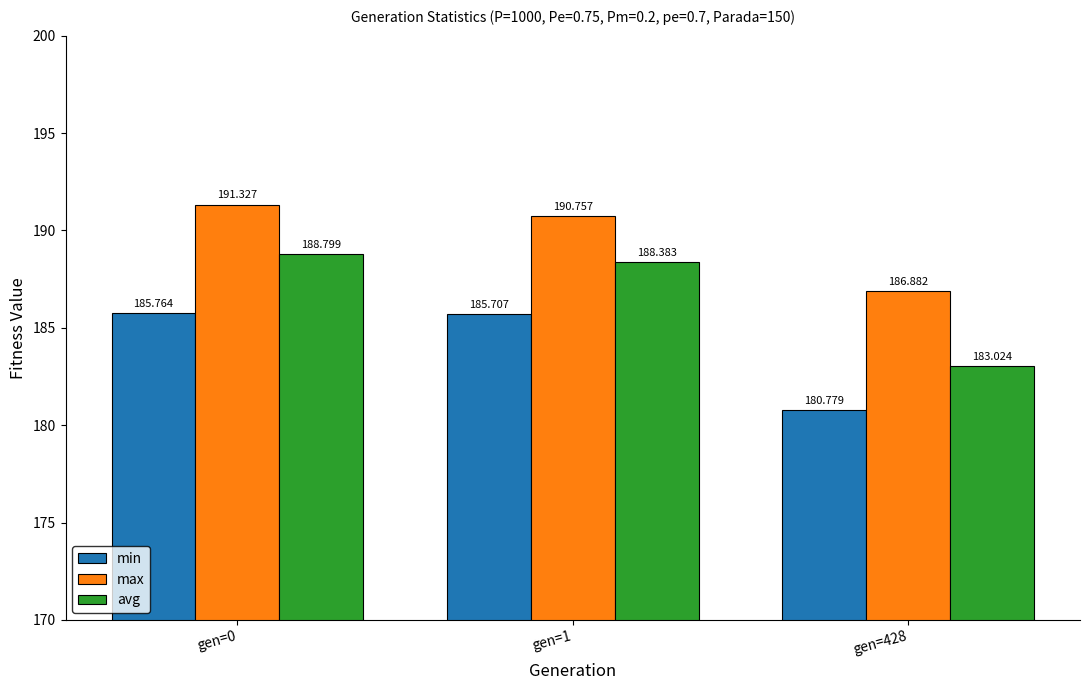

What is the difference between the maximum and minimum values in the min series?

5.0